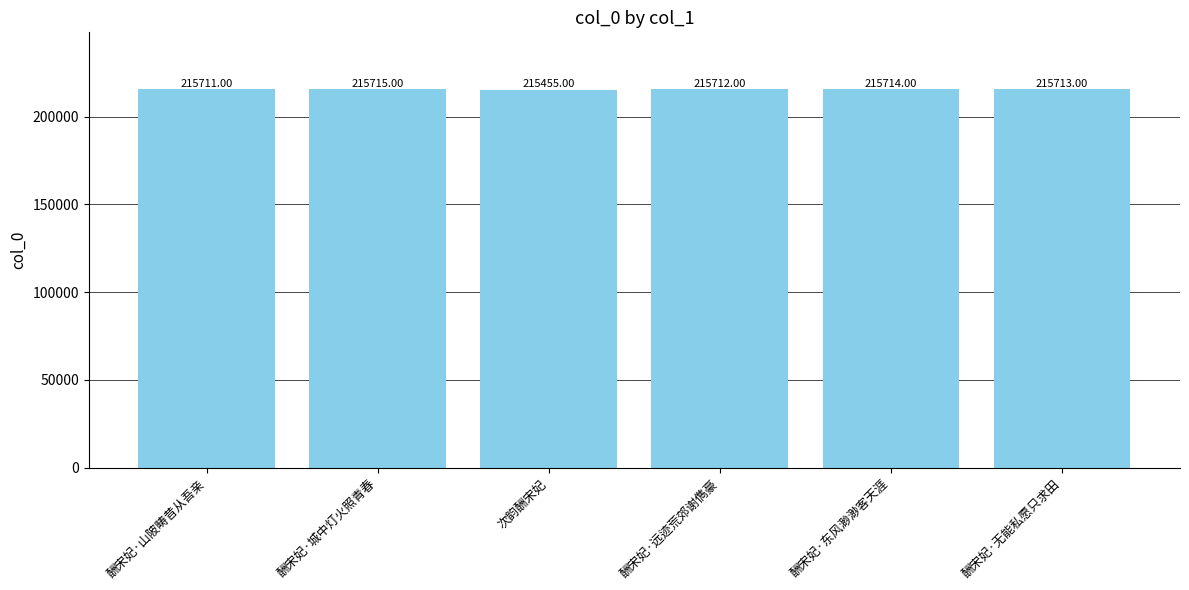

What is the sum of all values?

1294020